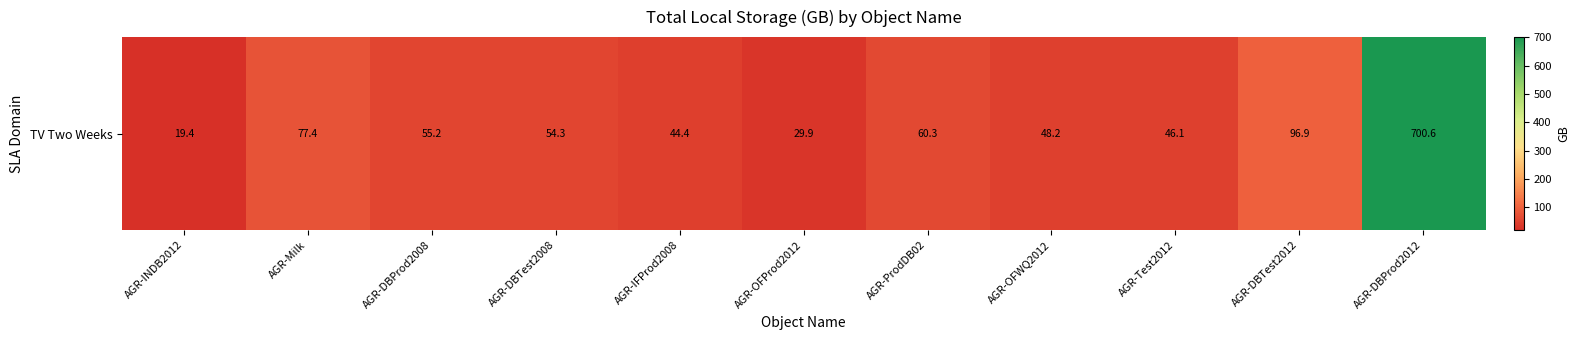

Where is the data nearest to the value 360?

AGR-DBTest2012